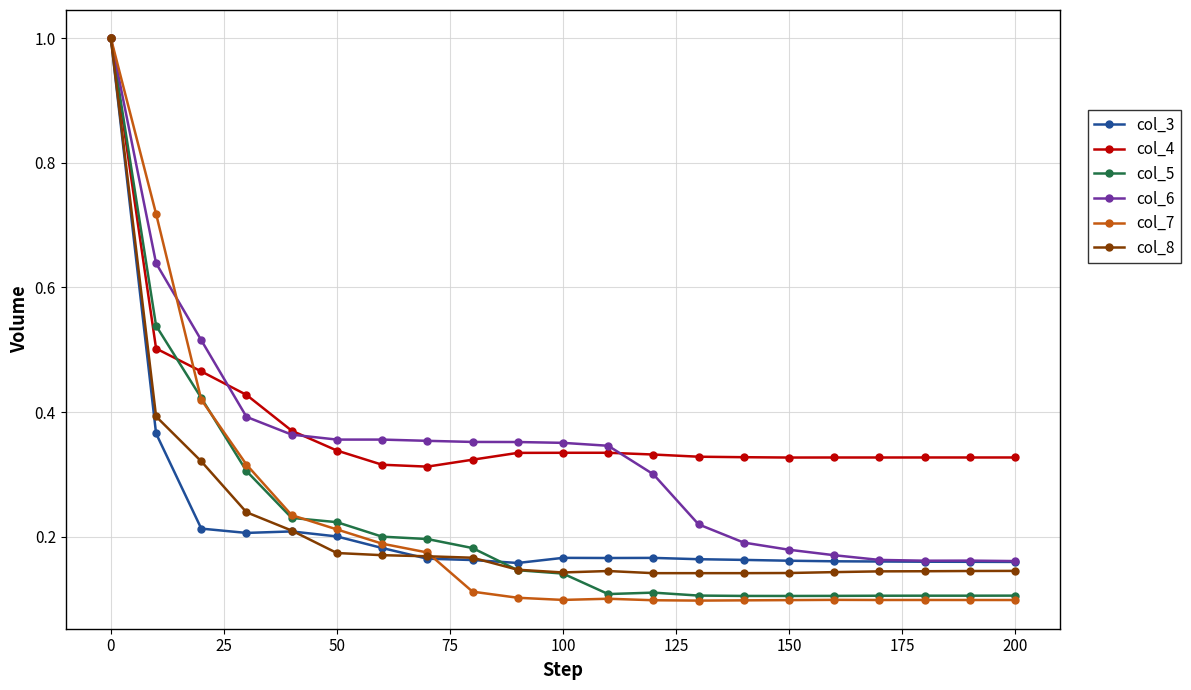

Which series has the largest range (max minus min)?

col_7